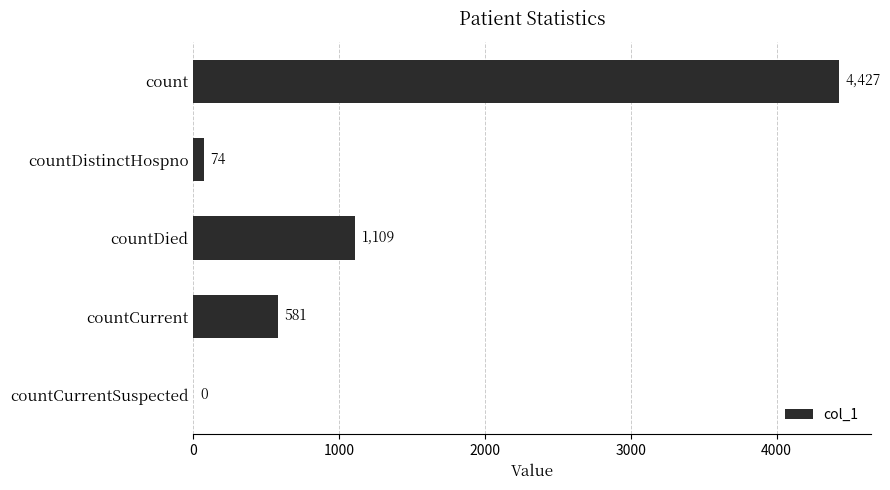

Reading top to bottom, extract all data points from this chart.

count=4427	countDistinctHospno=74	countDied=1109	countCurrent=581	countCurrentSuspected=0